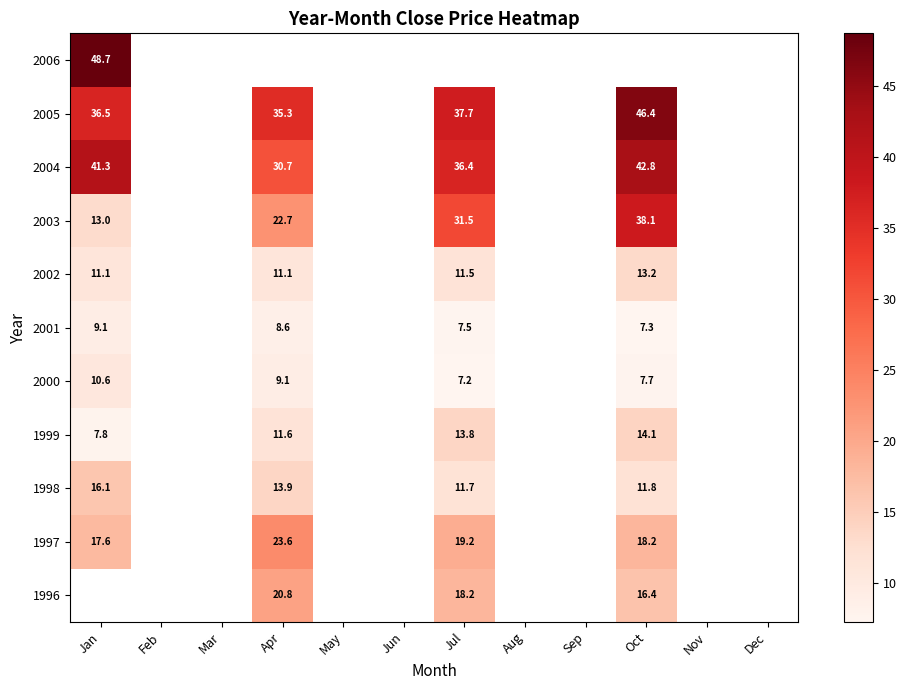

The value of 1996 at Apr is 20.8. True or false?

True